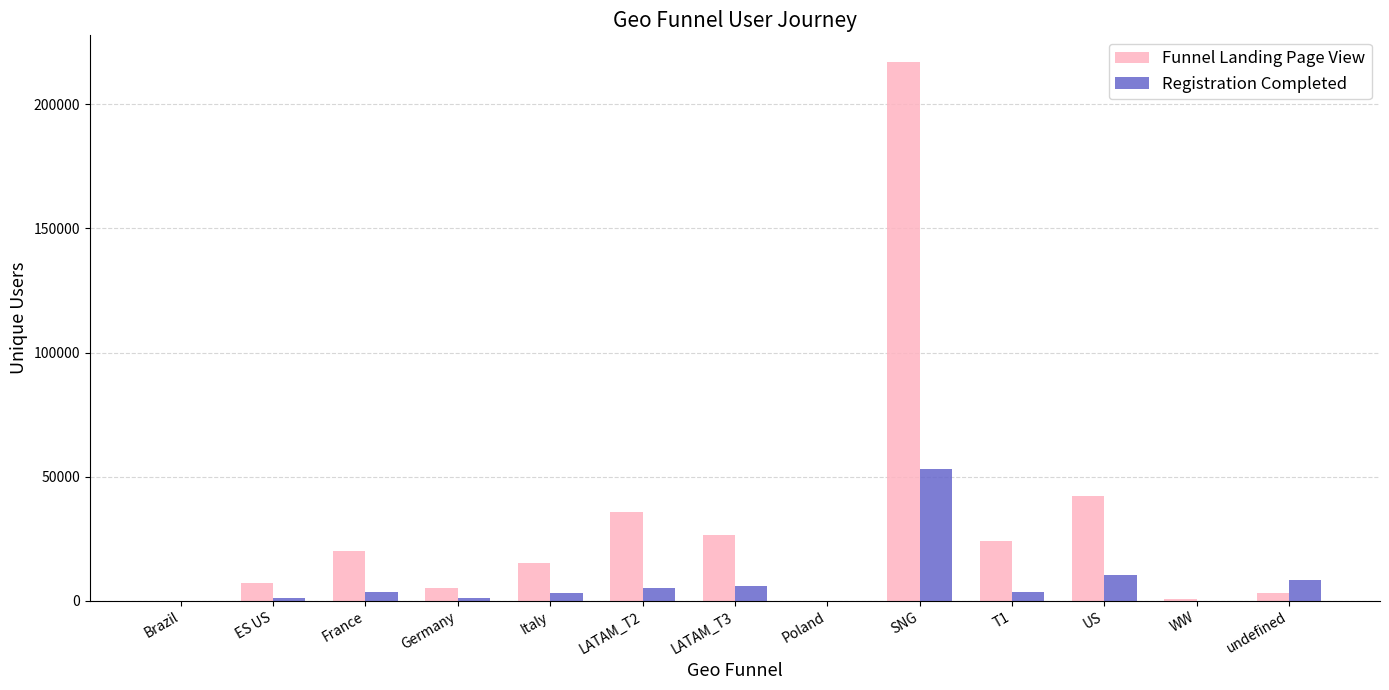

Is the value of Funnel Landing Page View at Italy greater than the value of Registration Completed at LATAM_T2?

Yes